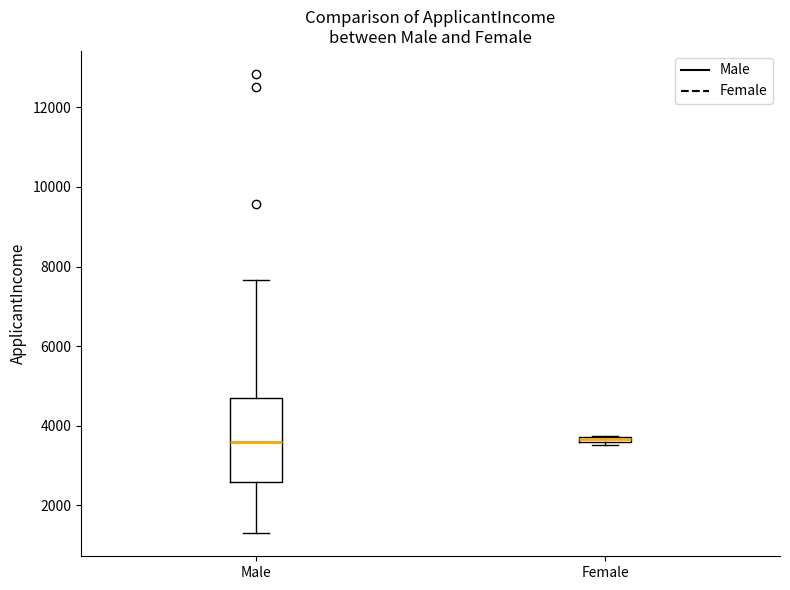

Where is the lower edge of the box for Female on the y-axis? The values are not printed on the chart, so give them approximately, as read against the axis.

3600